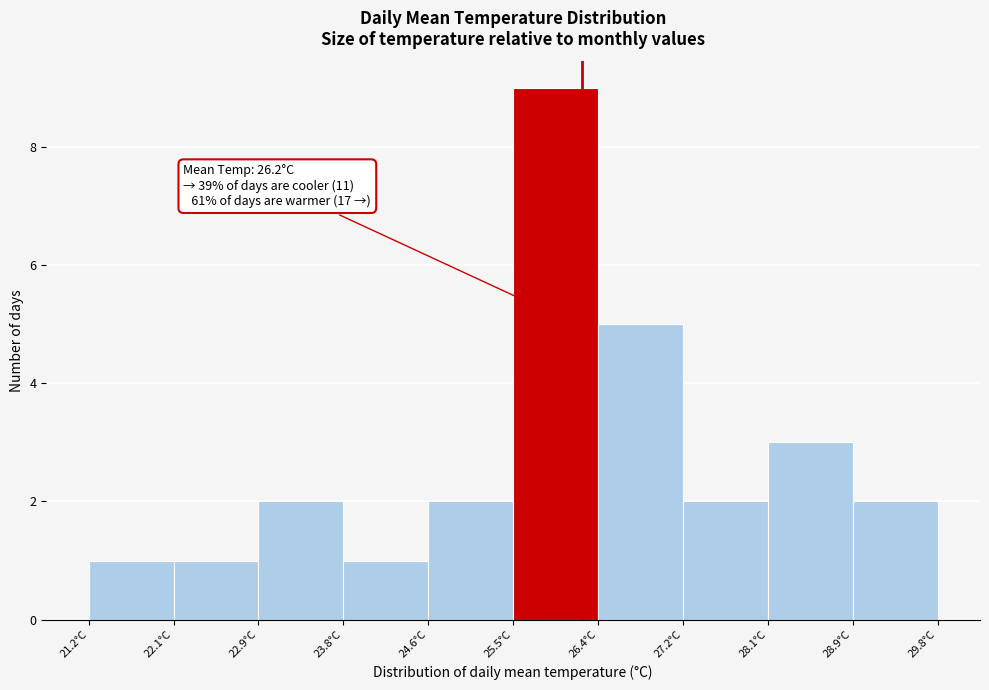

Which range on the x-axis has the tallest bar?

25.50 to 26.36